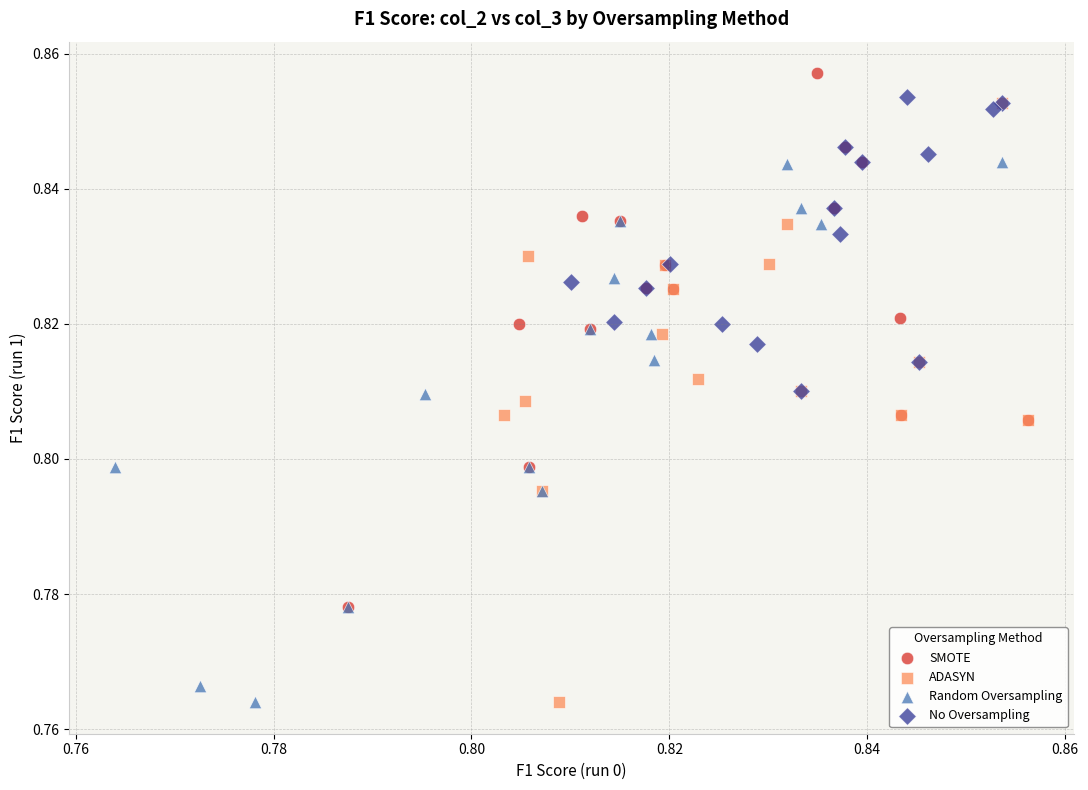

Which series has the widest spread of Y values?

ADASYN